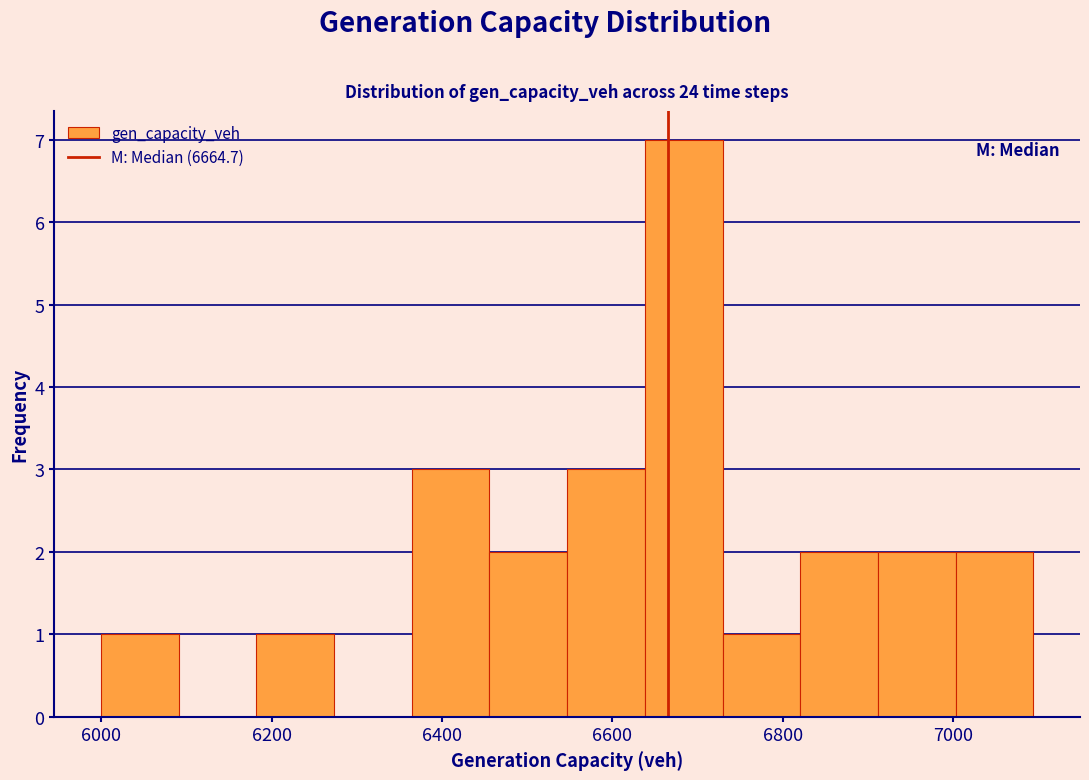

Reading left to right, list every bar in this chart as the range it spans on the x-axis followed by its height. Neither the bar edges nor the heights are printed on the chart, so give them approximately, as read against the axes.

6000 to 6100: 1
6100 to 6180: 0
6180 to 6280: 1
6280 to 6360: 0
6360 to 6460: 3
6460 to 6540: 2
6540 to 6640: 3
6640 to 6720: 7
6720 to 6820: 1
6820 to 6920: 2
6920 to 7000: 2
7000 to 7100: 2